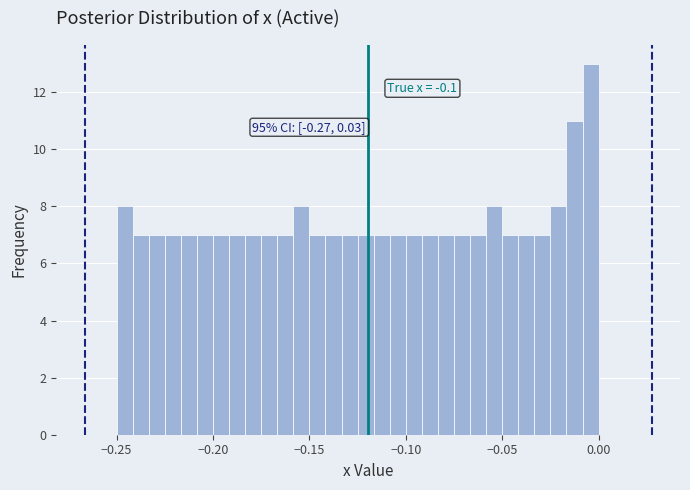

Read against the x-axis, roughly where is the centre of the tallest bar?

-0.005